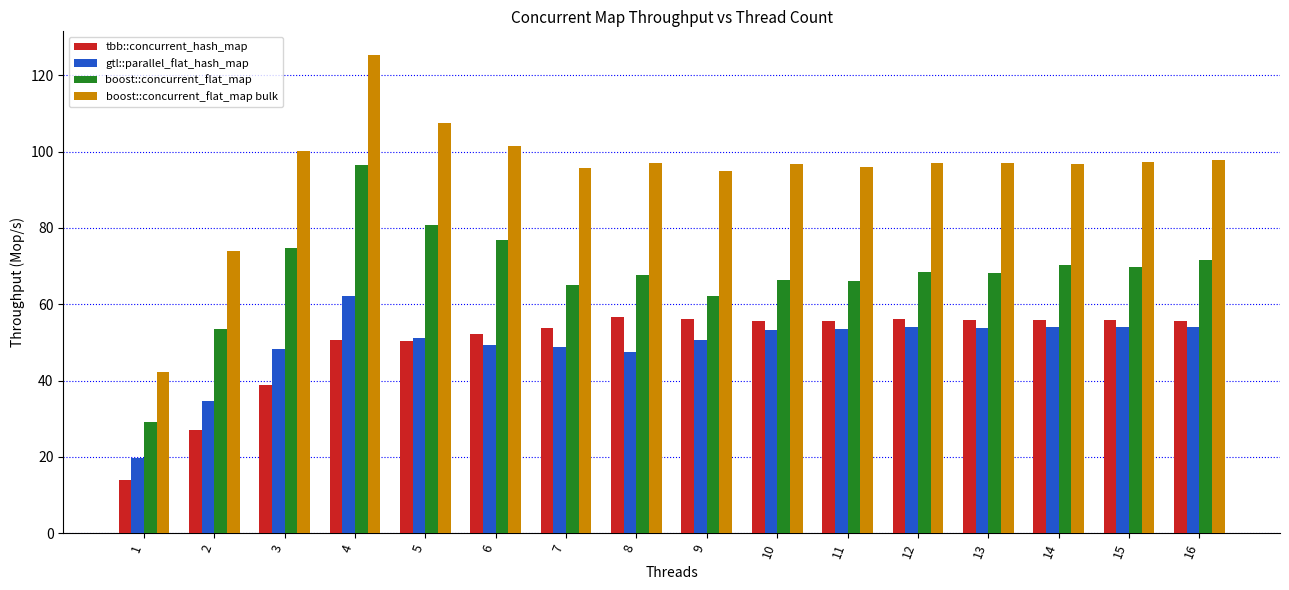

What is the spread (max minus min) of values at 2?

47.1